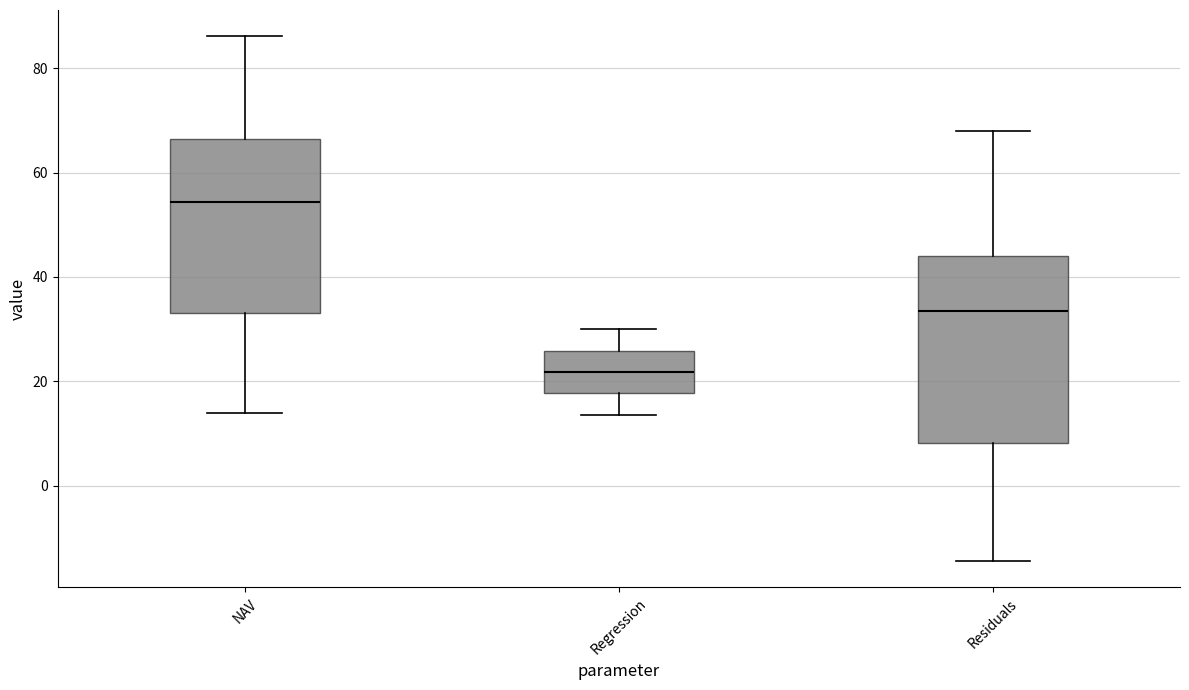

Comparing the boxes themselves (not the whiskers), which one is the tallest?

Residuals